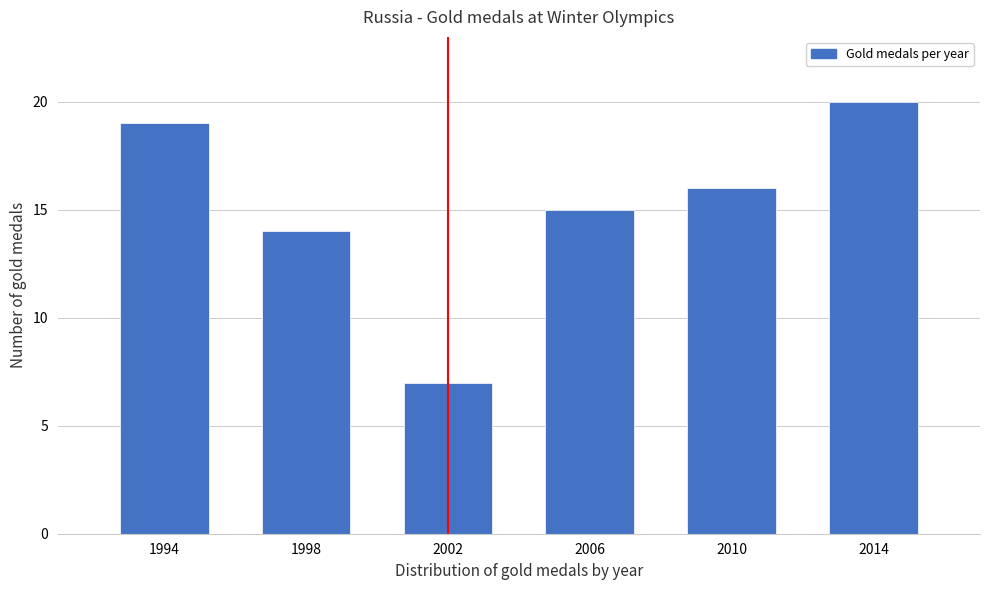

Reading right to left, extract all data points from this chart.

2014=20	2010=16	2006=15	2002=7	1998=14	1994=19